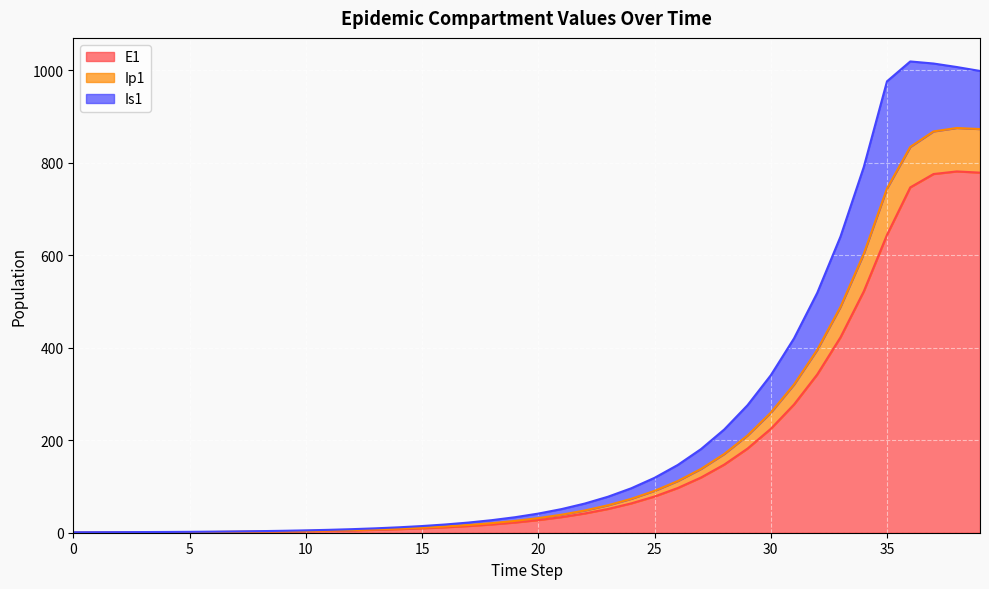

What is the highest value of the E1 series?

781.3